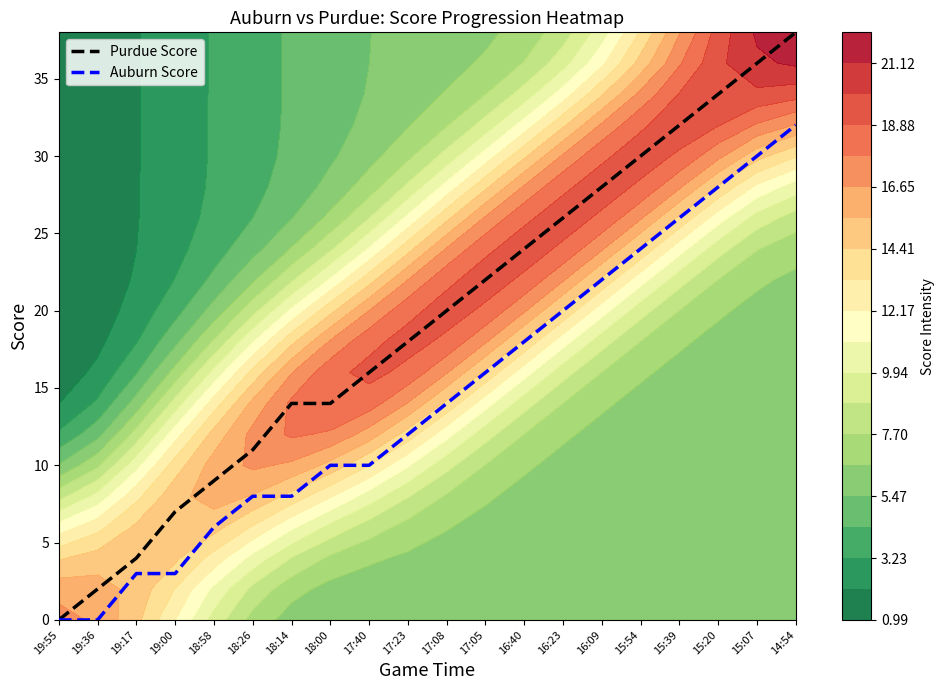

Reading left to right, what are all the values shown in this chart?

Purdue Score: 0	2	4	7	9	11	14	14	16	18	20	22	24	26	28	30	32	34	36	38
Auburn Score: 0	0	3	3	6	8	8	10	10	12	14	16	18	20	22	24	26	28	30	32